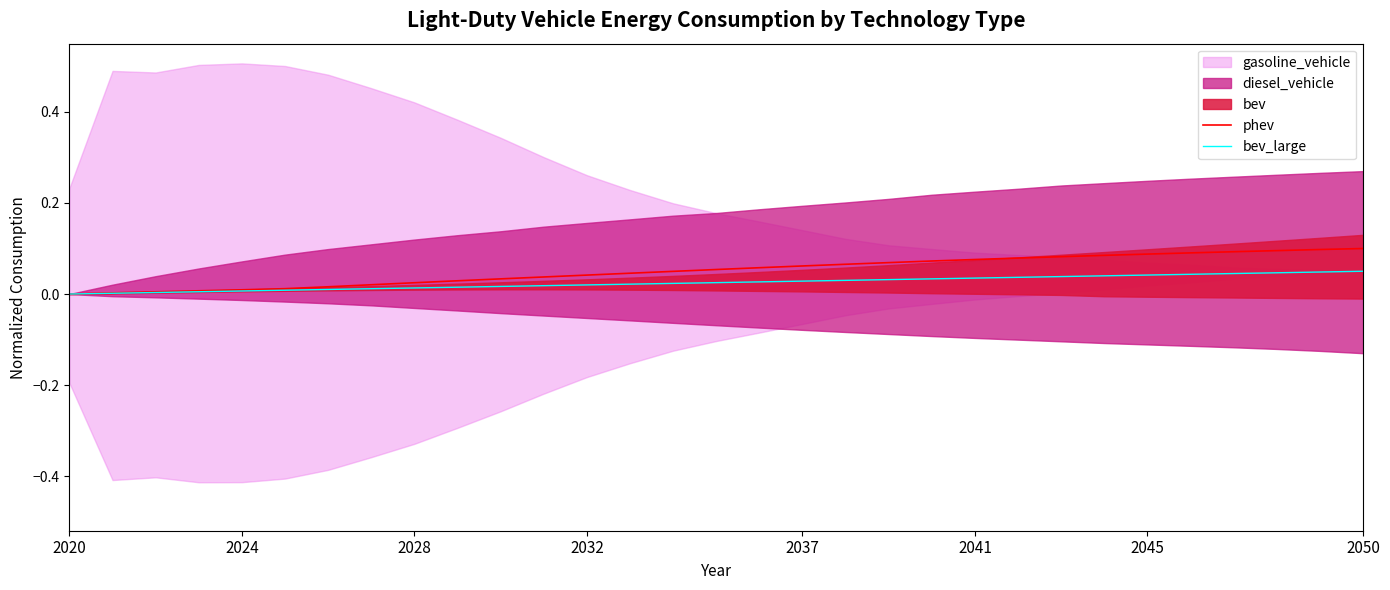

The phev series shows 0.0 at 2024. True or false?

True